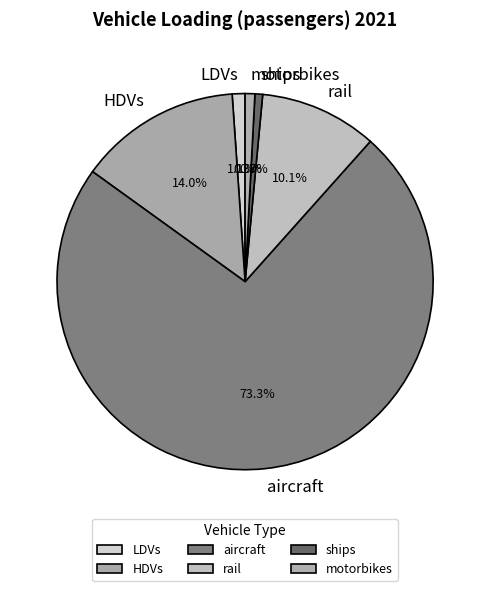

The aircraft slice represents 59% of the pie. True or false?

False